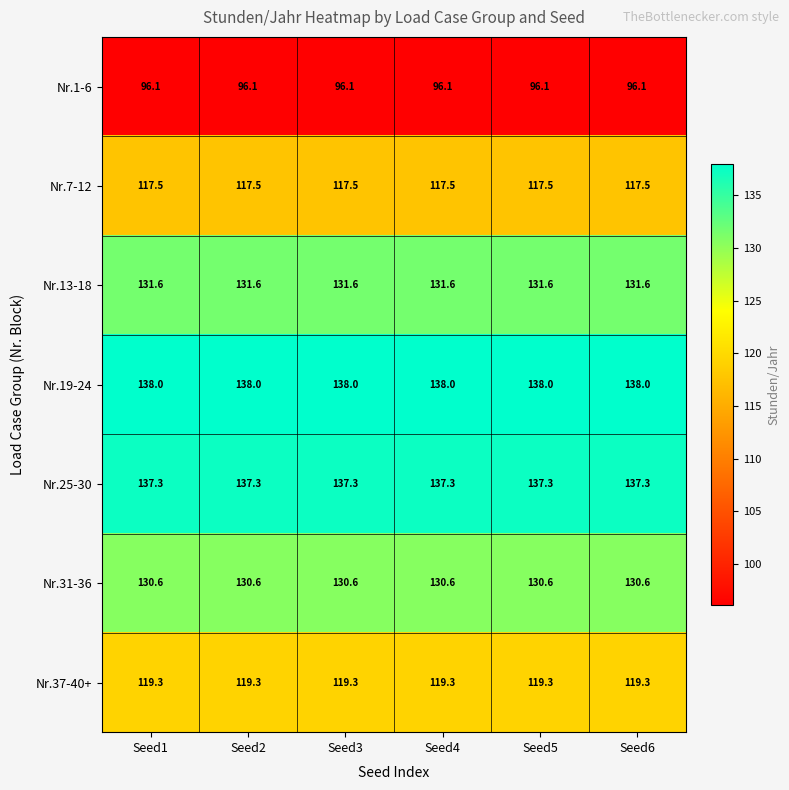

The Nr.13-18 series shows 32.5 at Seed3. True or false?

False